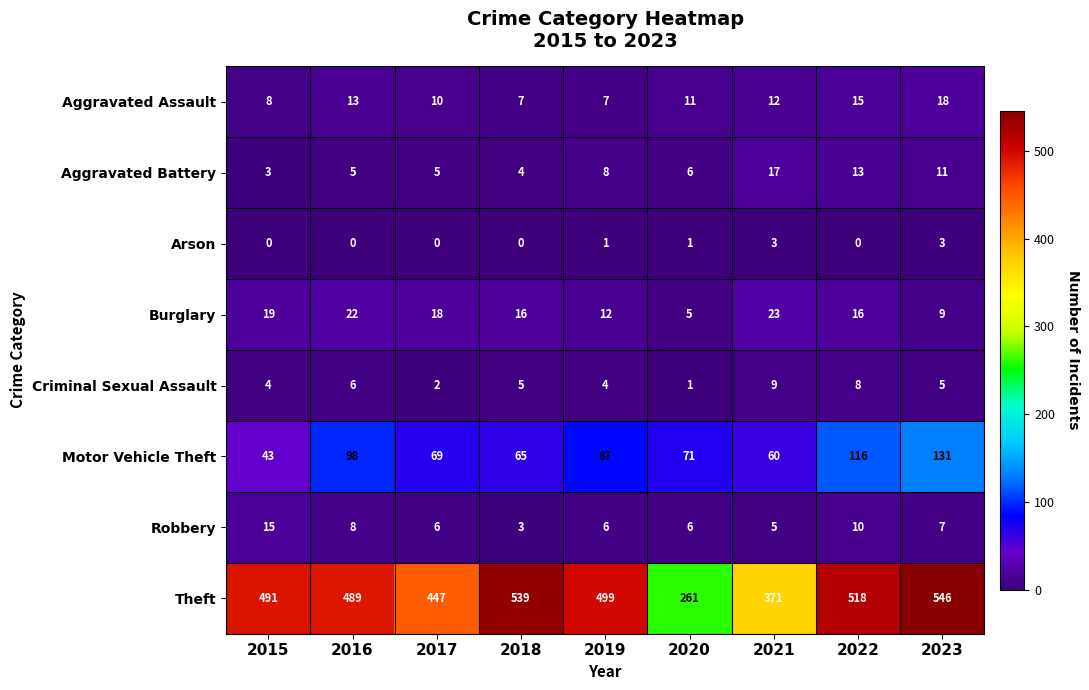

What is the difference between the Burglary values at 2017 and 2023?

9